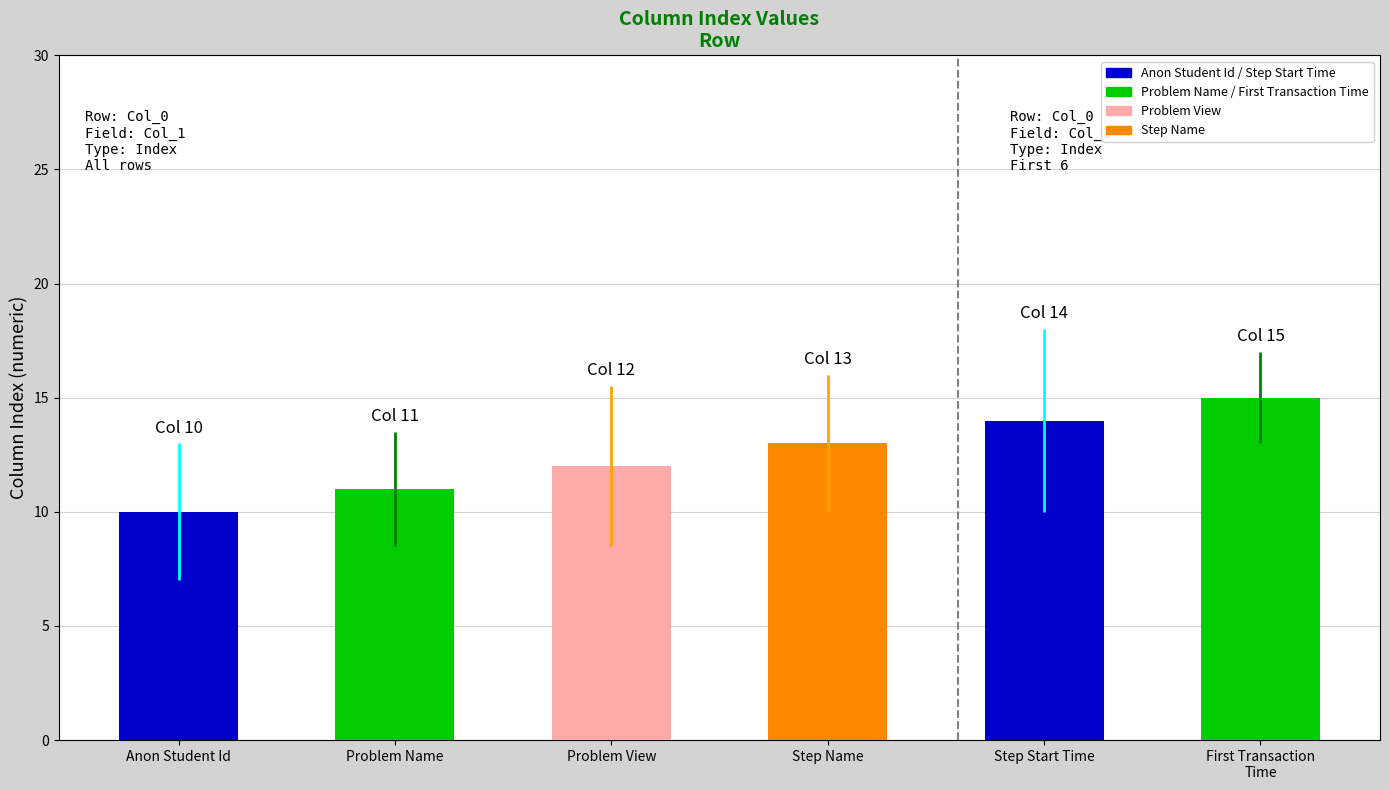

Read the value at Step Start Time.

14